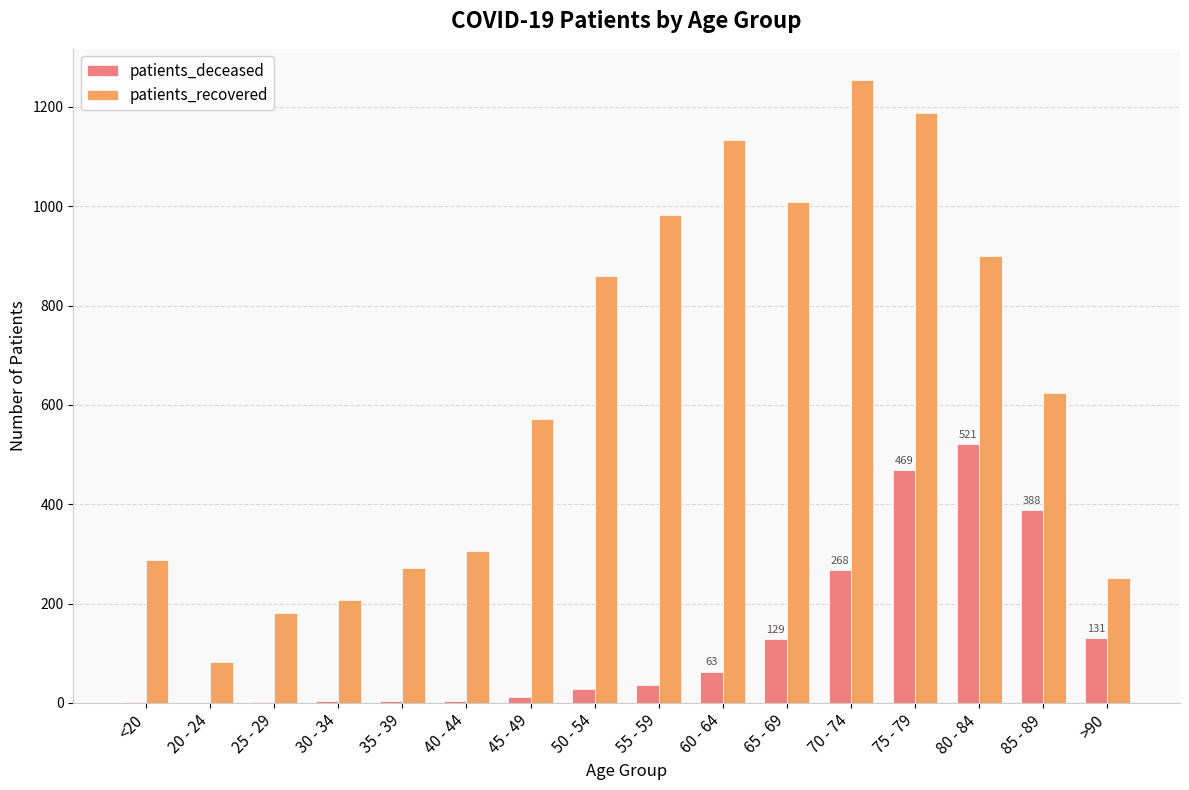

The patients_deceased series shows 2 at <20. True or false?

True